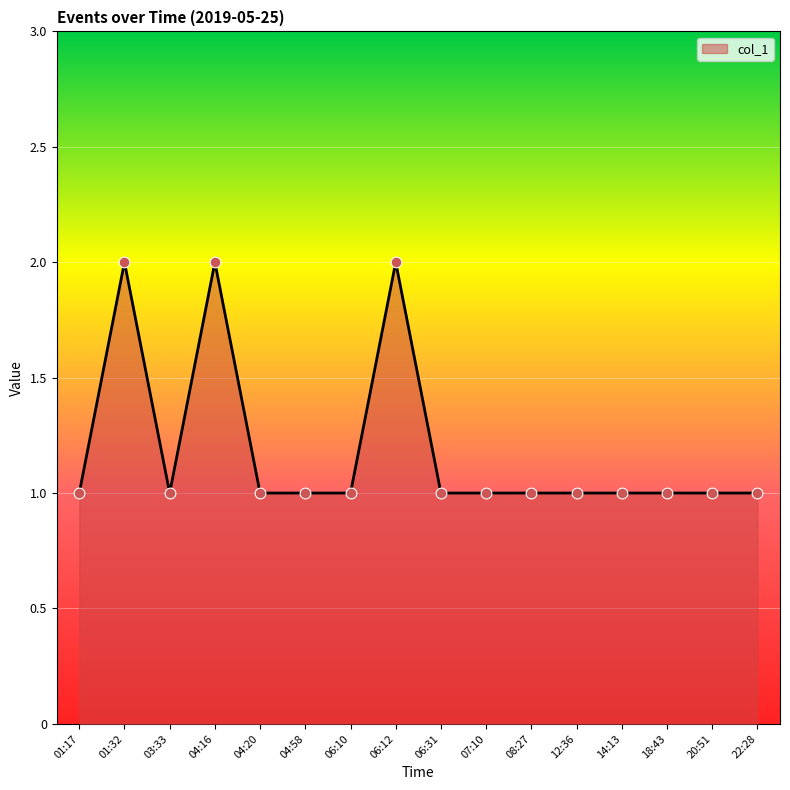

Approximately how many times larger is the value at 20:51 compared to 22:28?

1.0